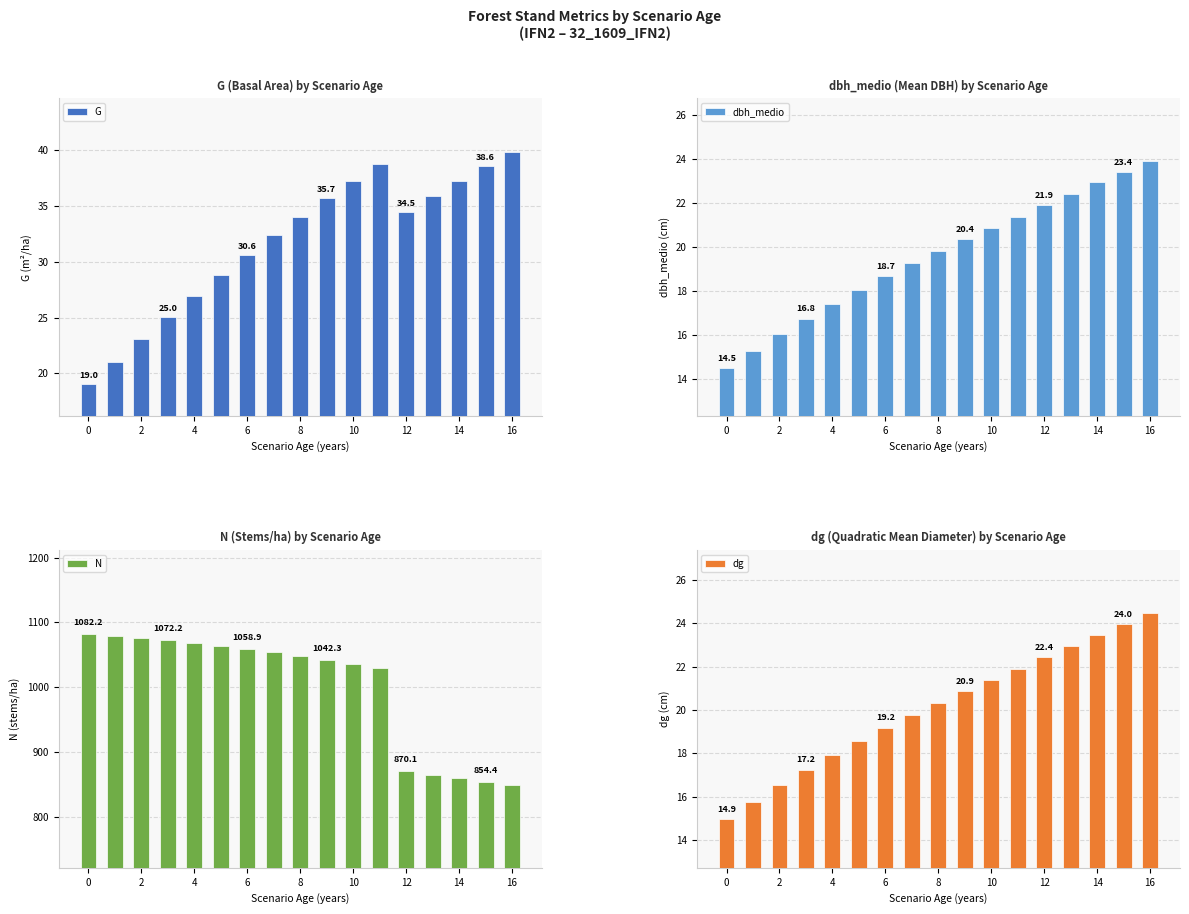

What is the difference between the maximum and minimum values in the dbh_medio series?

9.4